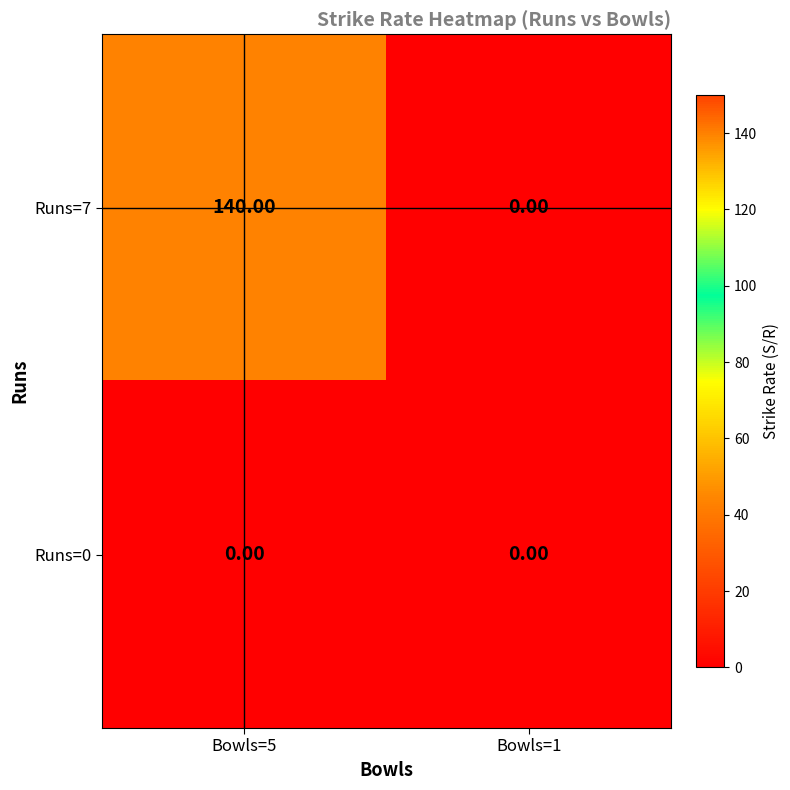

What is the spread (max minus min) of values at Bowls=5?

140